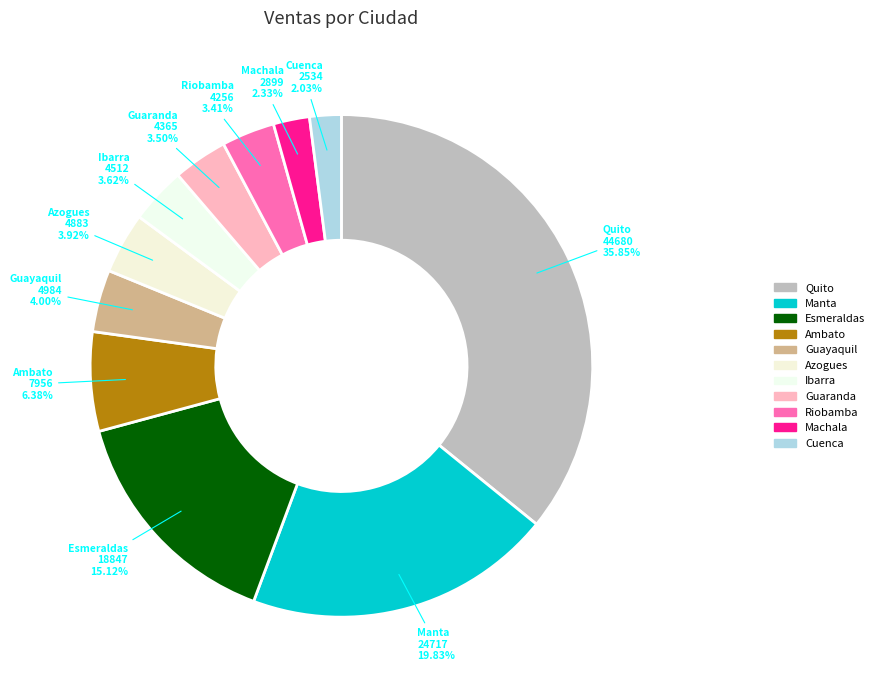

What is the smallest slice in the pie chart?

Cuenca